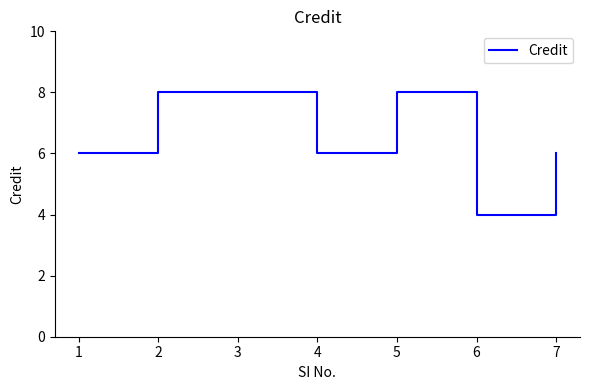

Count the number of categories in the chart.

7